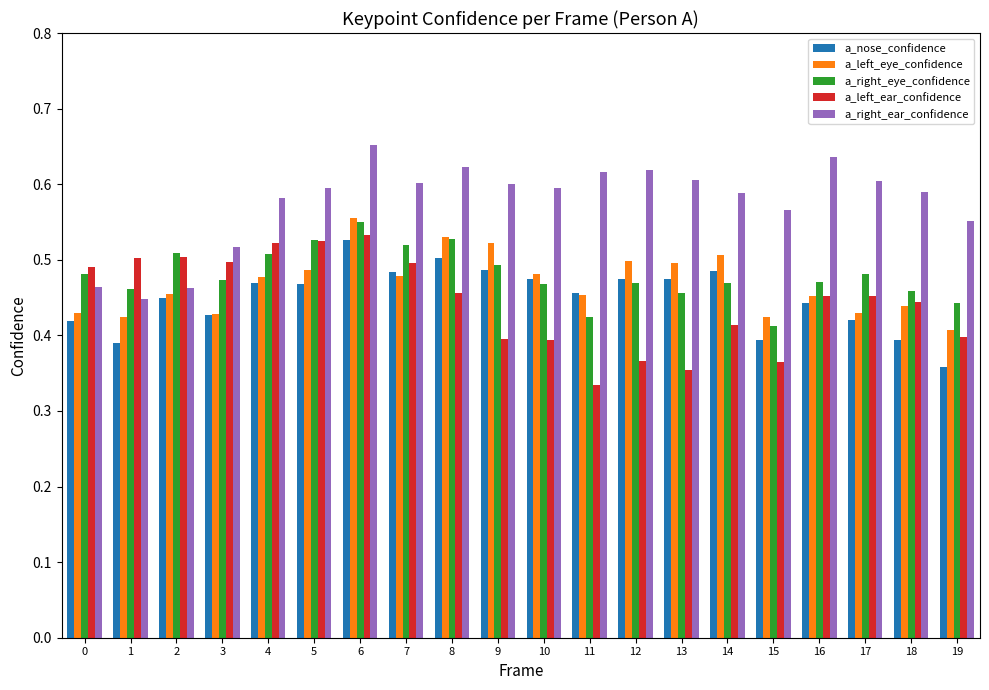

What is the total value across all series at 4?

2.6